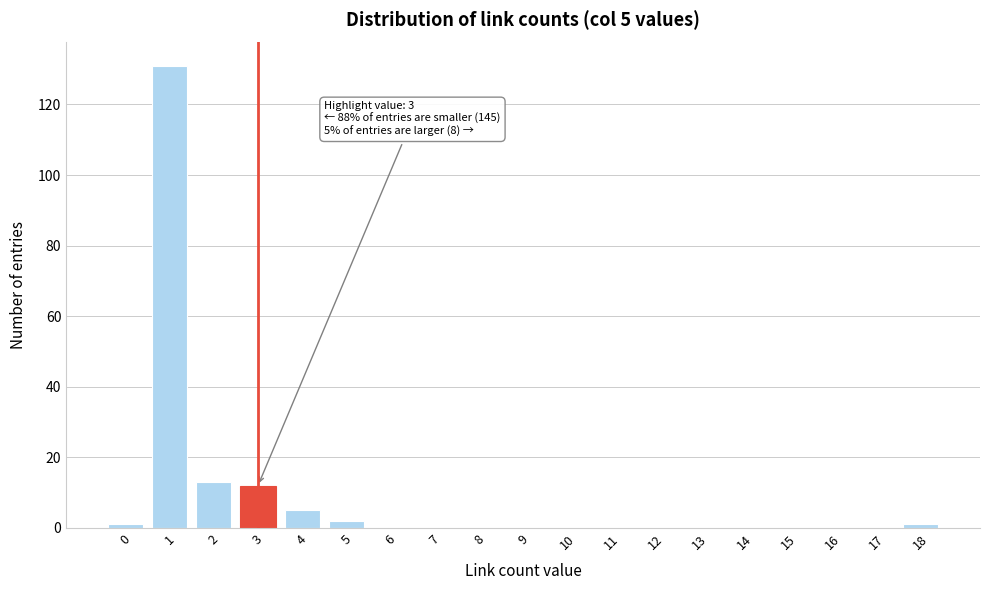

Reading left to right, transcribe all the data shown in this chart.

0=1	1=131	2=13	3=12	4=5	5=2	6=0	7=0	8=0	9=0	10=0	11=0	12=0	13=0	14=0	15=0	16=0	17=0	18=1